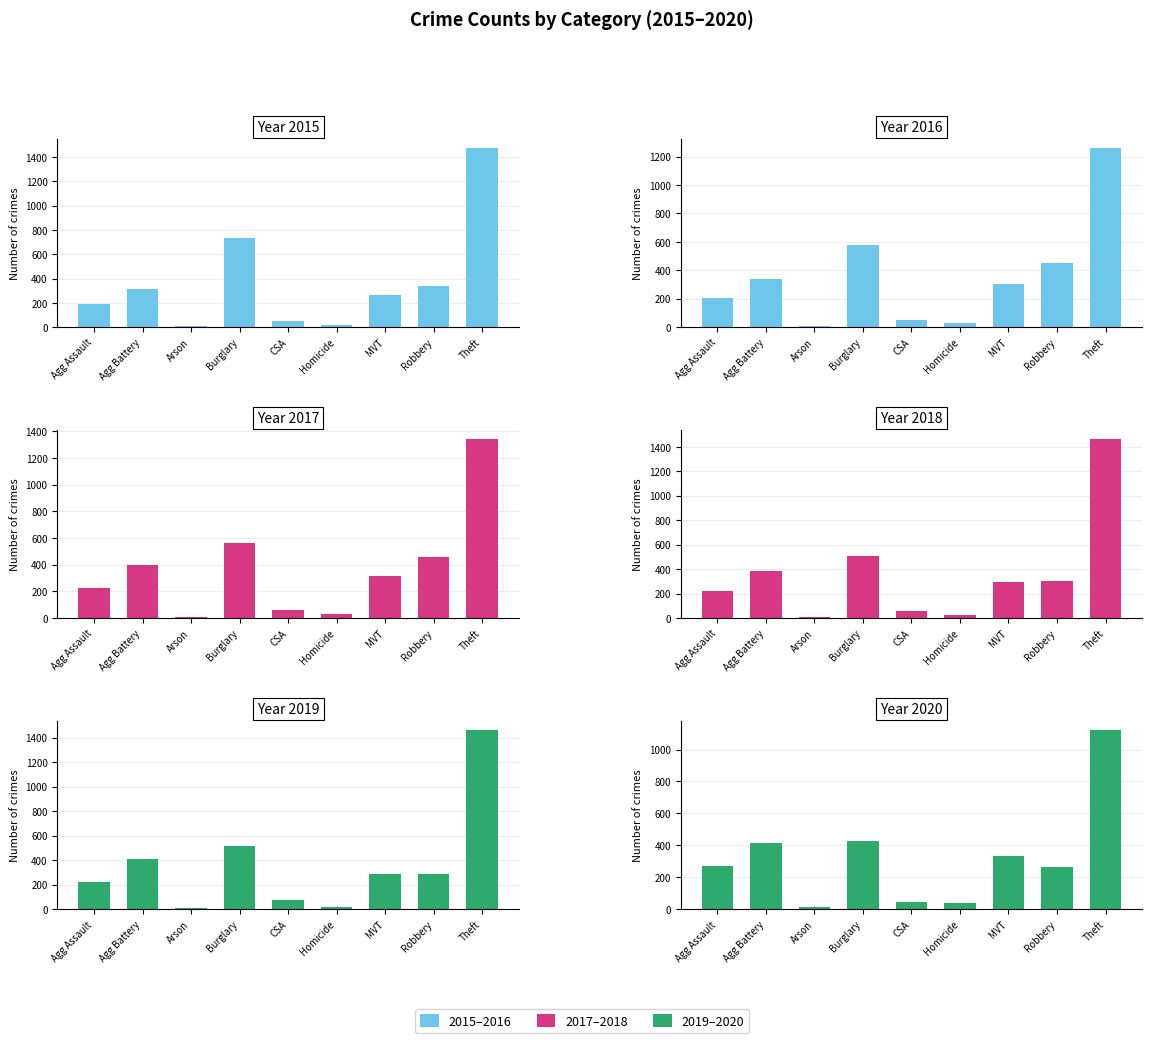

Reading right to left, list all the values displayed in this chart.

2015: 1474	337	263	15	46	738	9	316	194
2016: 1259	454	304	26	50	576	7	336	206
2017: 1339	460	312	33	62	562	10	400	225
2018: 1461	301	298	25	60	506	7	389	225
2019: 1459	287	290	22	77	517	12	407	223
2020: 1120	263	333	41	48	425	17	416	273